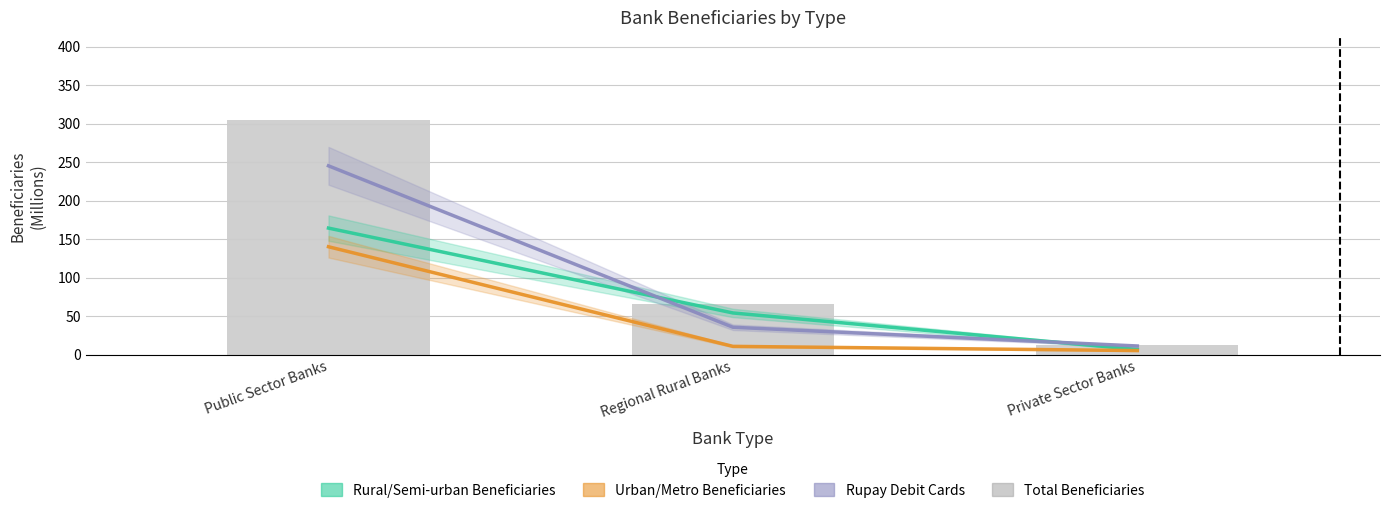

Between Public Sector Banks and Regional Rural Banks, which series saw the biggest shift?

Total Beneficiaries